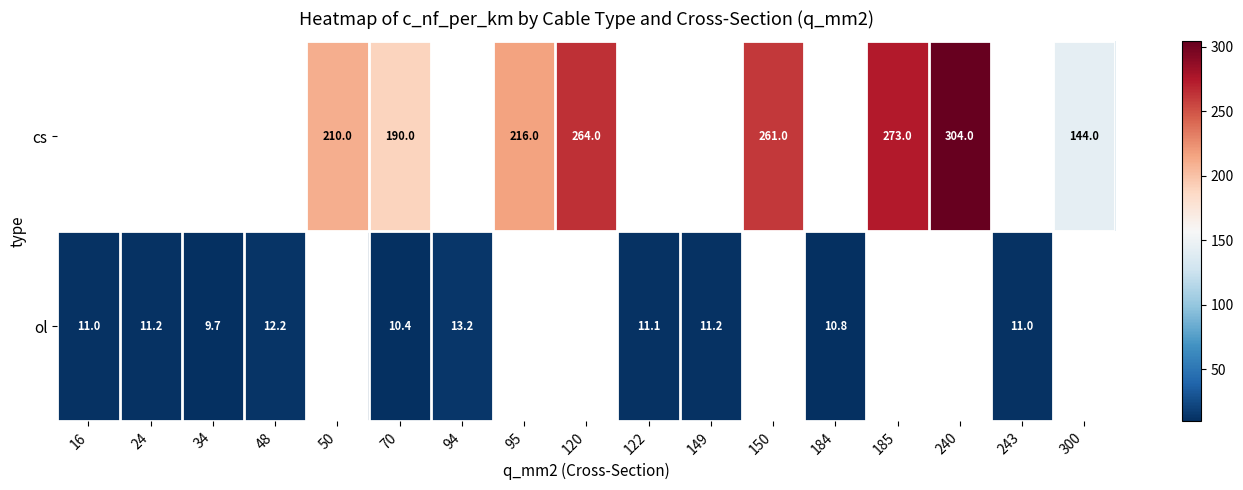

The cs series shows 395.8 at 185. True or false?

False